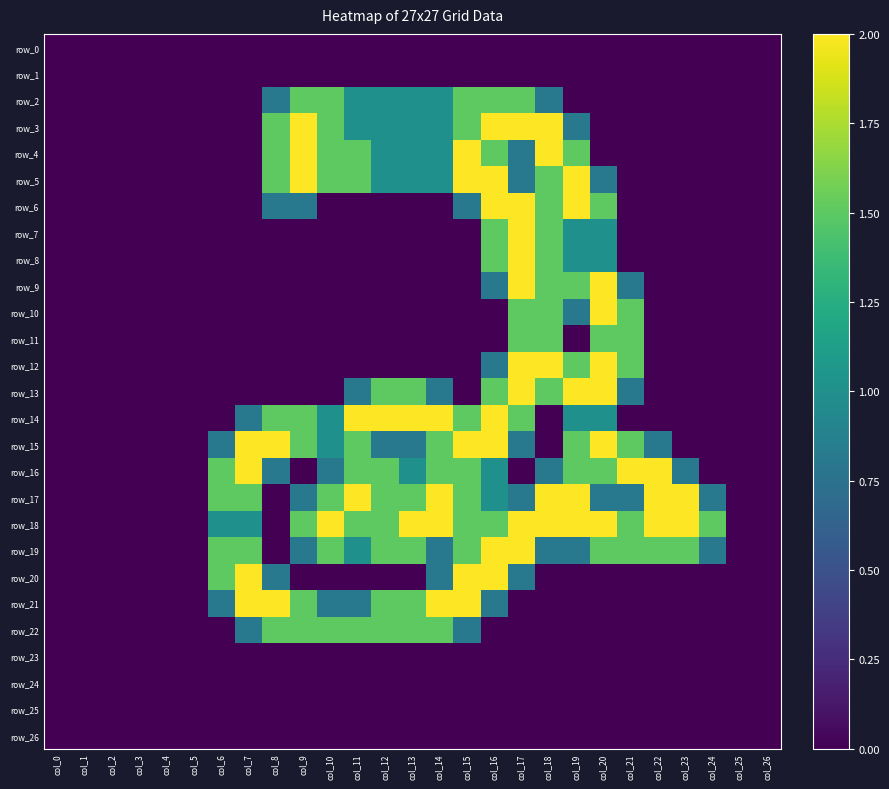

What is the difference between the row_17 values at col_4 and col_18?

2.0